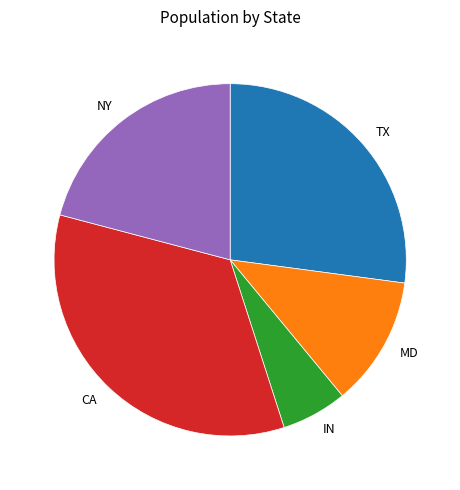

What is the ratio of the value at TX to the value at IN?

4.5